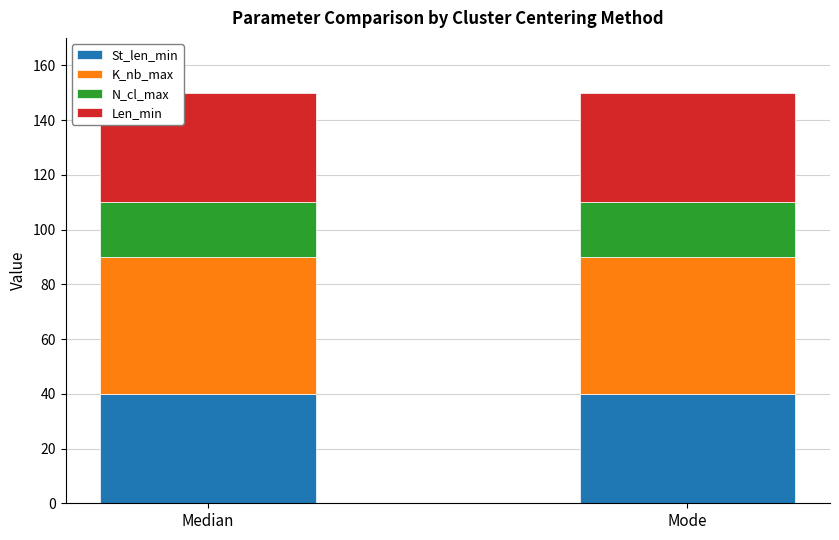

What is the lowest value of the St_len_min series?

40